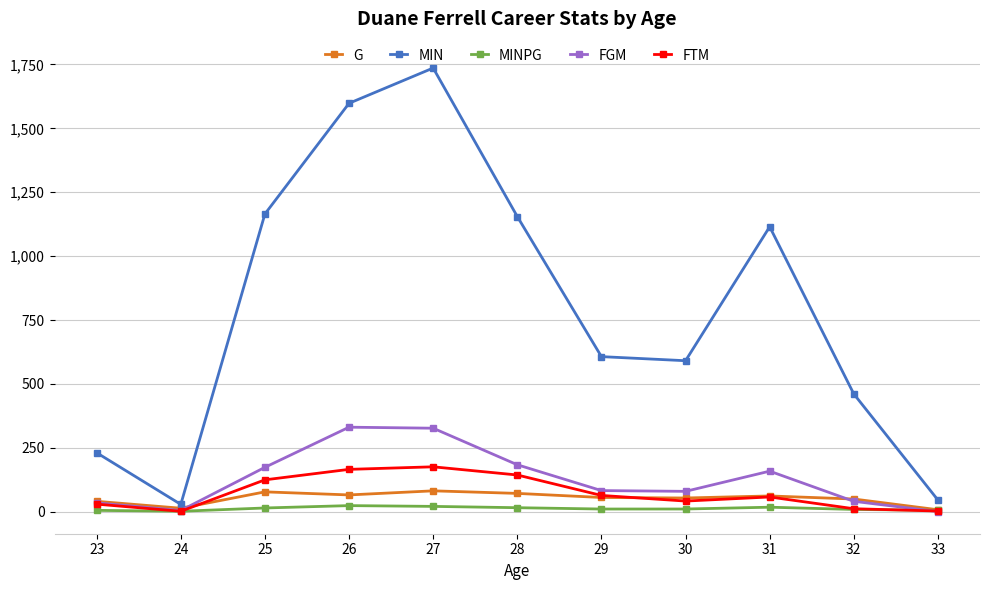

True or false: MIN has more than 1 points higher than both neighbors.

True